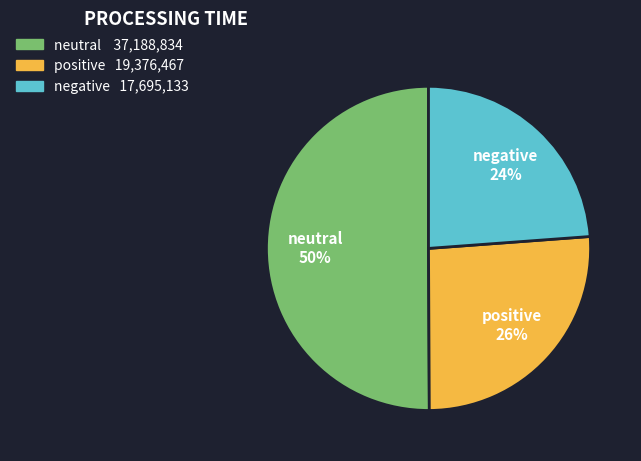

How many segments does this pie chart have?

3